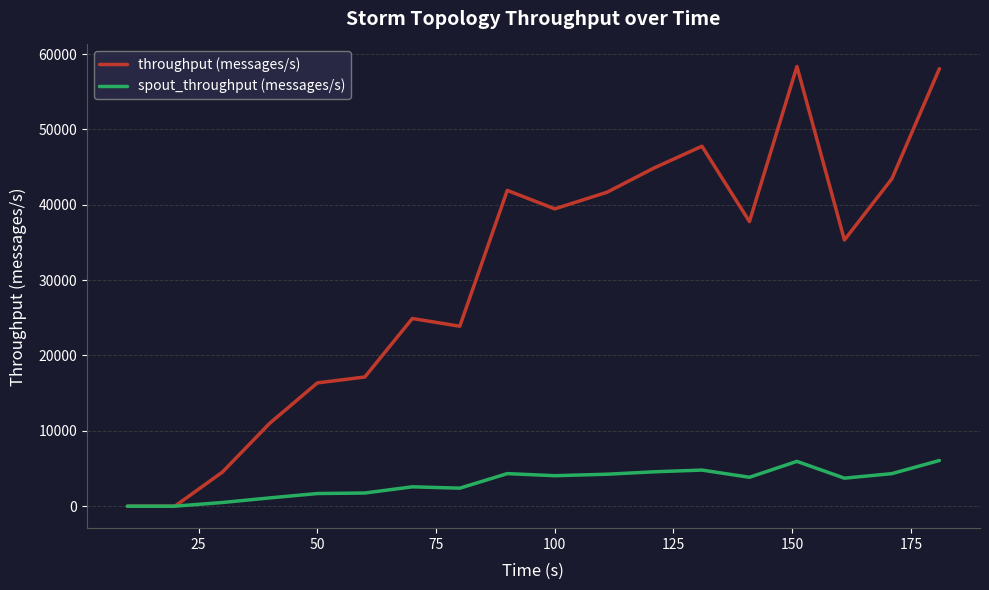

List the series in order of their overall mean, lowest first.

spout_throughput (messages/s), throughput (messages/s)